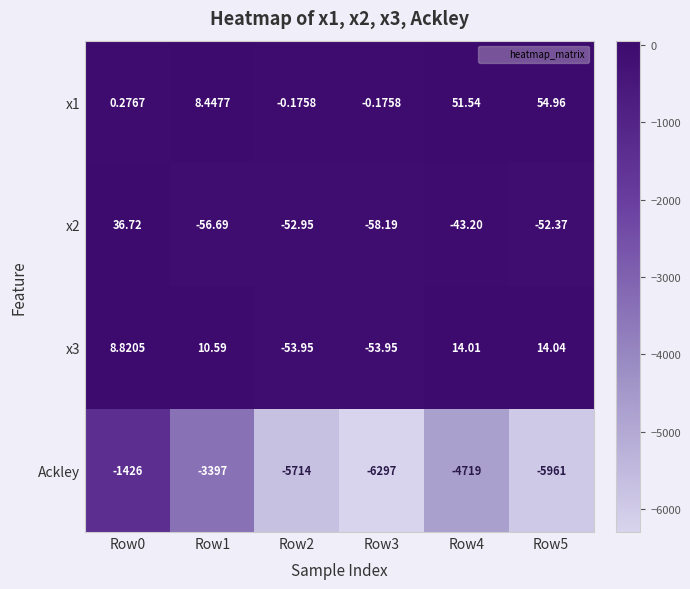

How many data points does each series have?

6